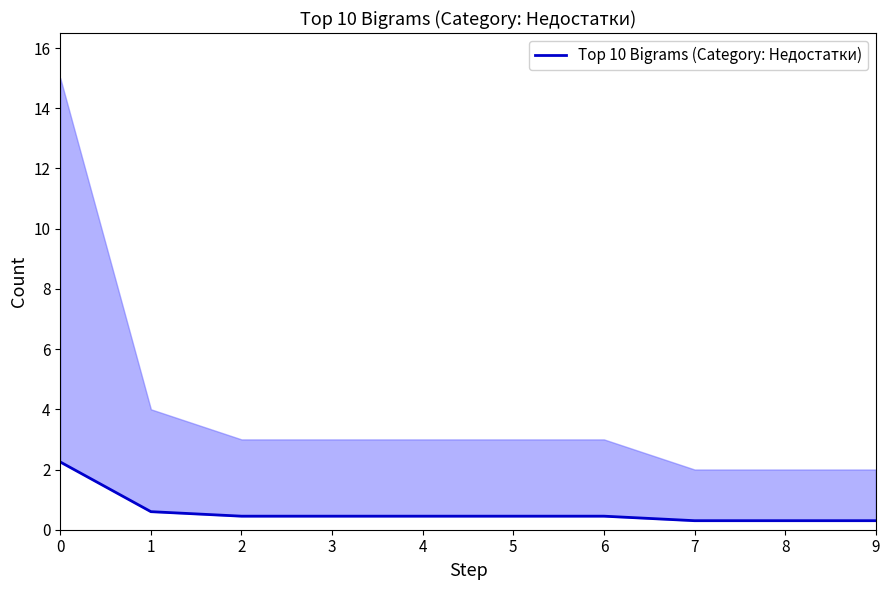

At which category does the chart reach its minimum across all series?

7